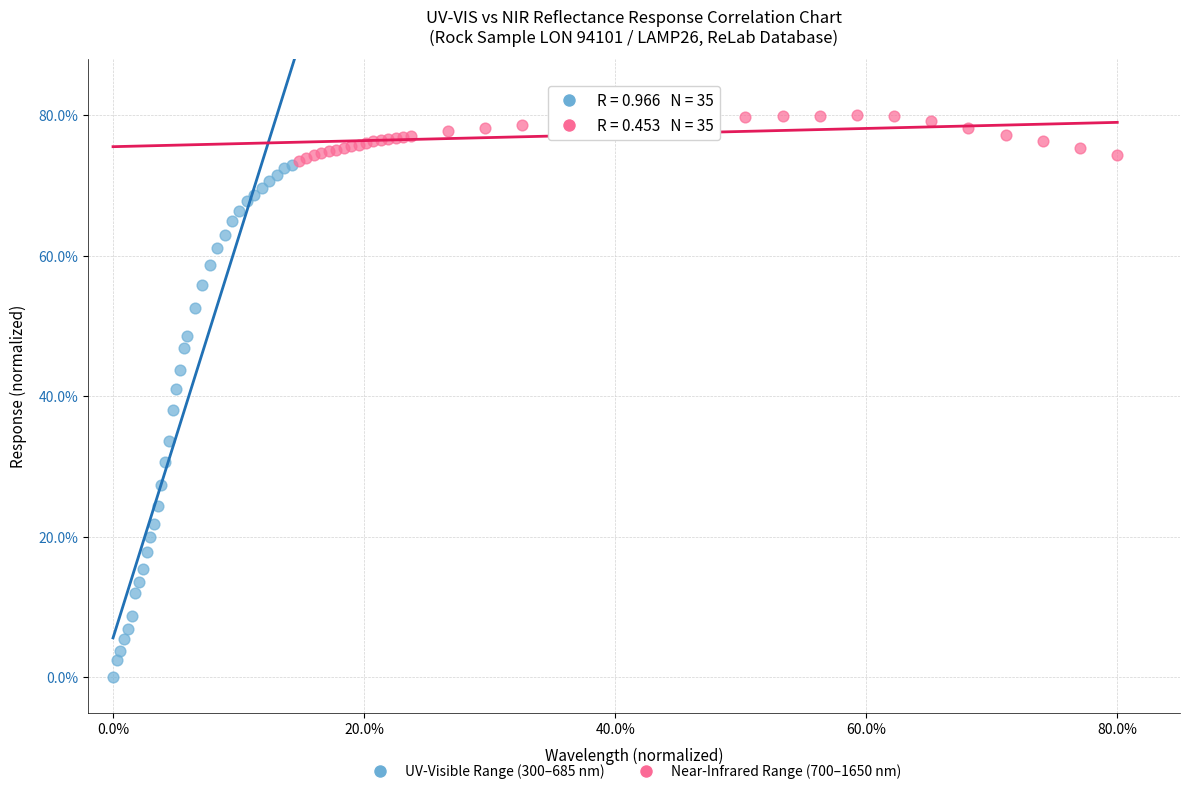

Which series reaches the minimum Y coordinate?

UV-Visible Range (300–685 nm)